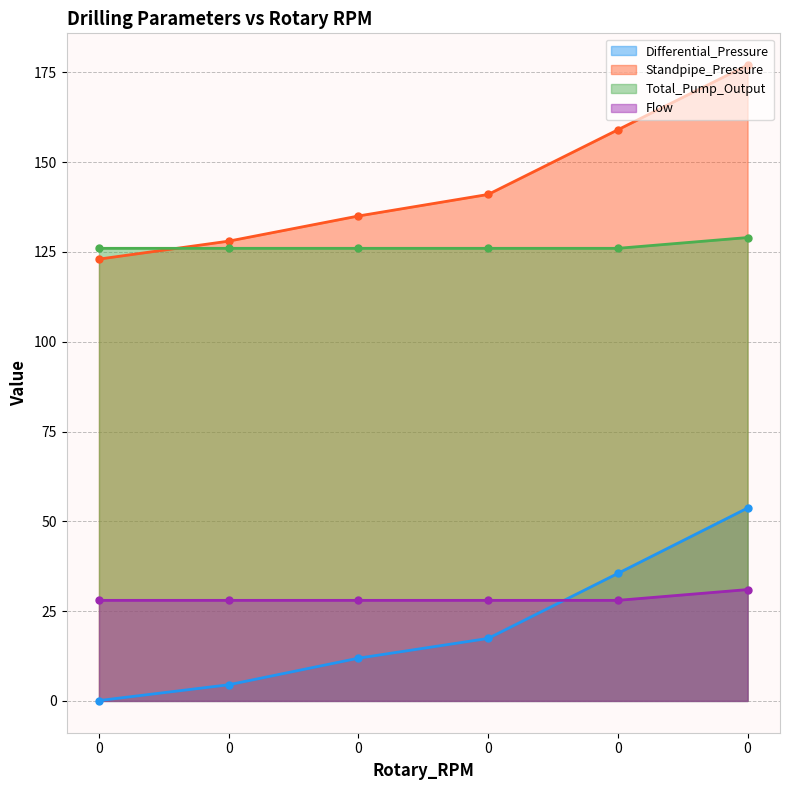

Count the number of data series in this chart.

4